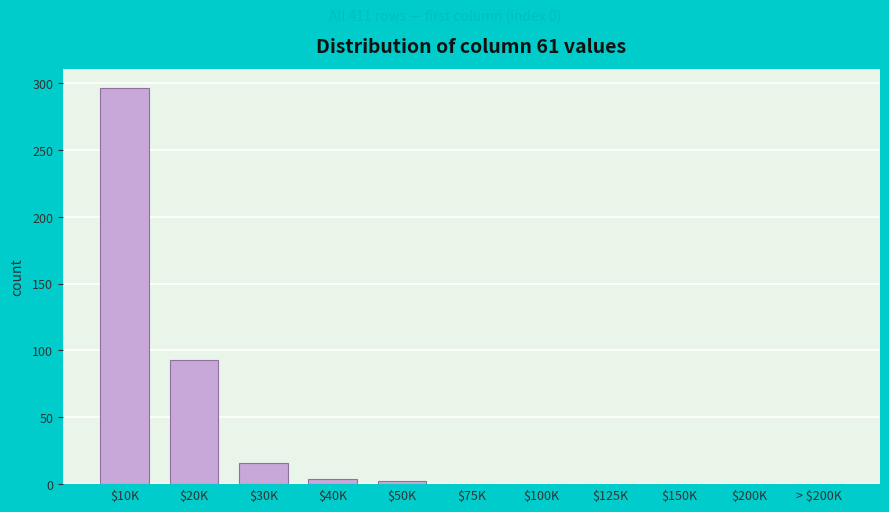

Where is the data nearest to the value 148?

$20K